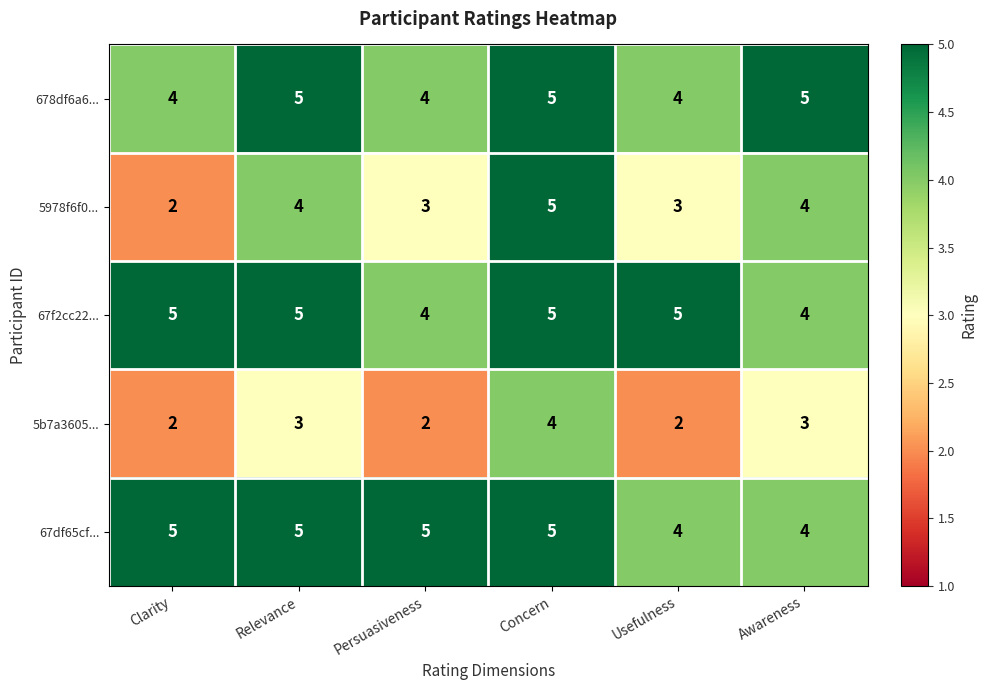

Which series has the largest range (max minus min)?

5978f6f0...